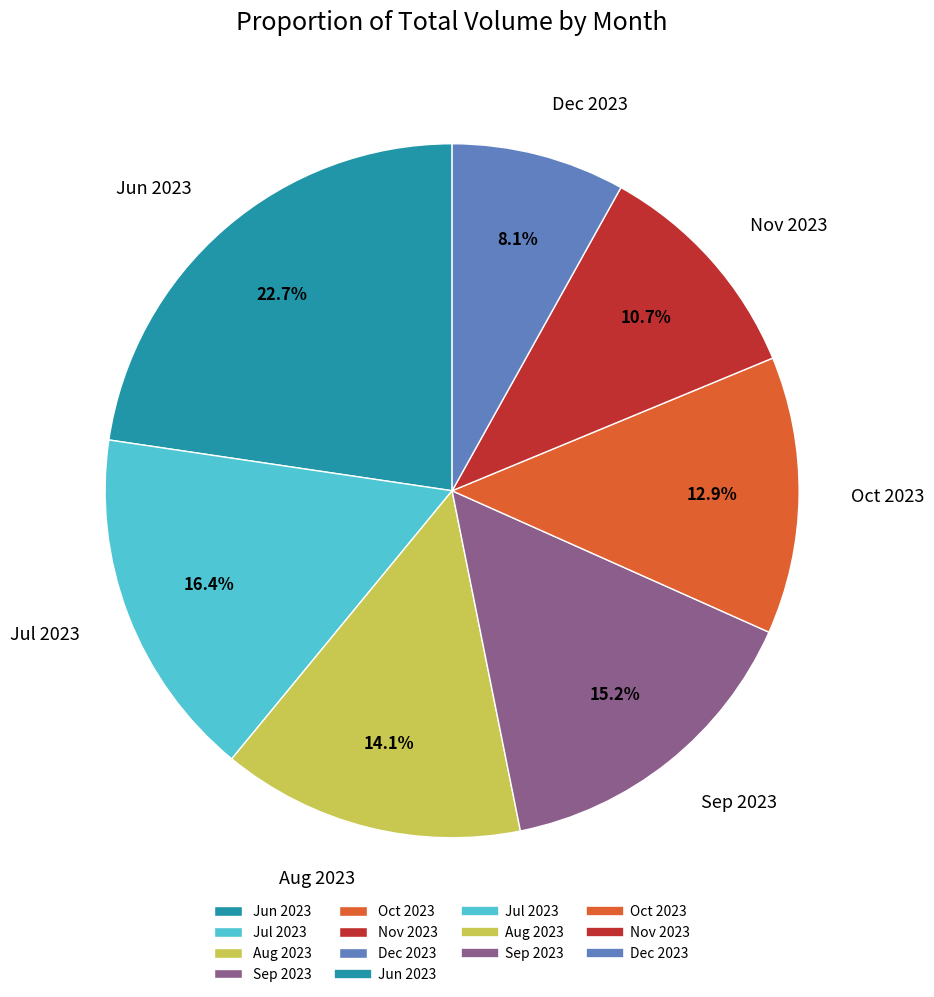

What is the ratio of the value at Aug 2023 to the value at Oct 2023?

1.1